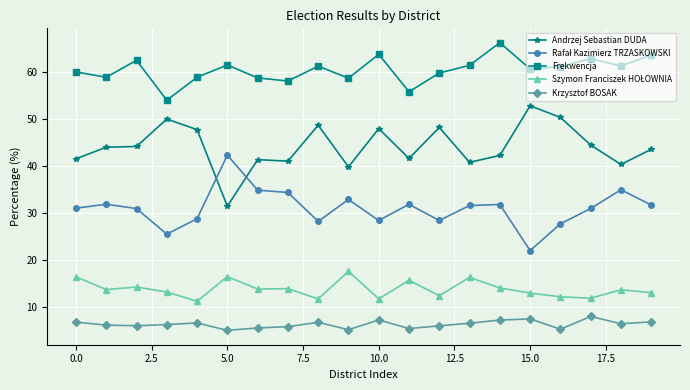

True or false: Andrzej Sebastian DUDA and Krzysztof BOSAK cross at least once.

False